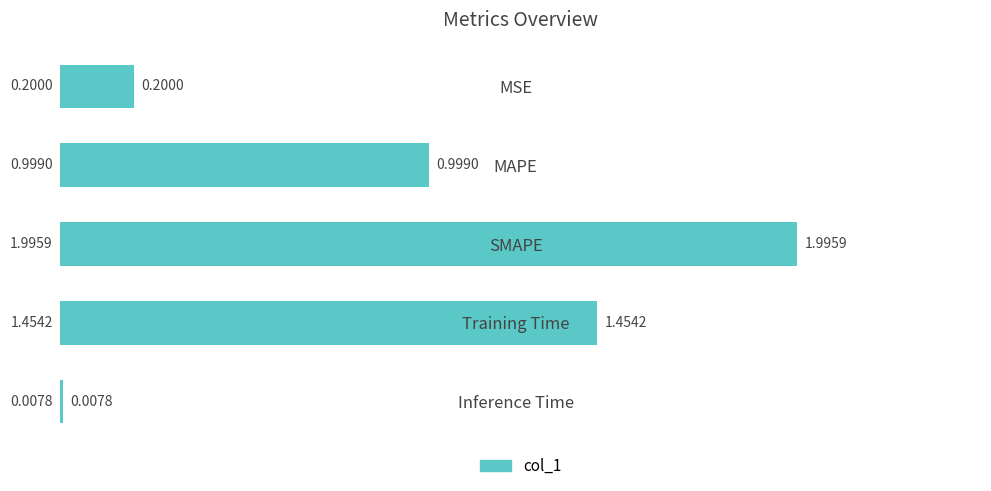

What is the change in value from SMAPE to Training Time?

-0.5